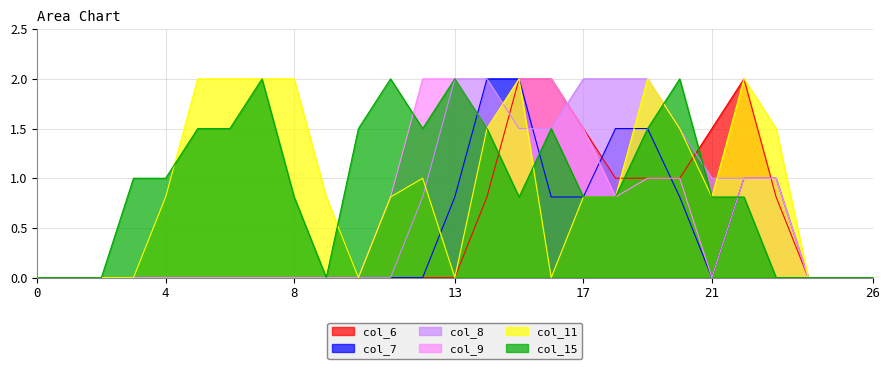

Between 21 and 22, which series saw the biggest shift?

col_11